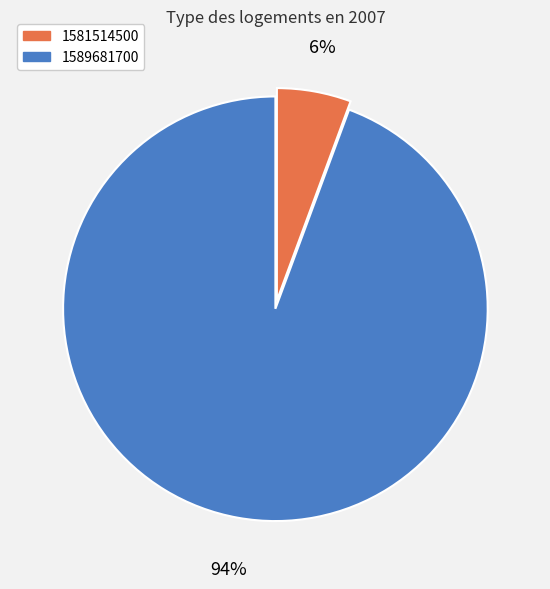

Is the sum of 1581514500 and 1589681700 greater than half?

Yes